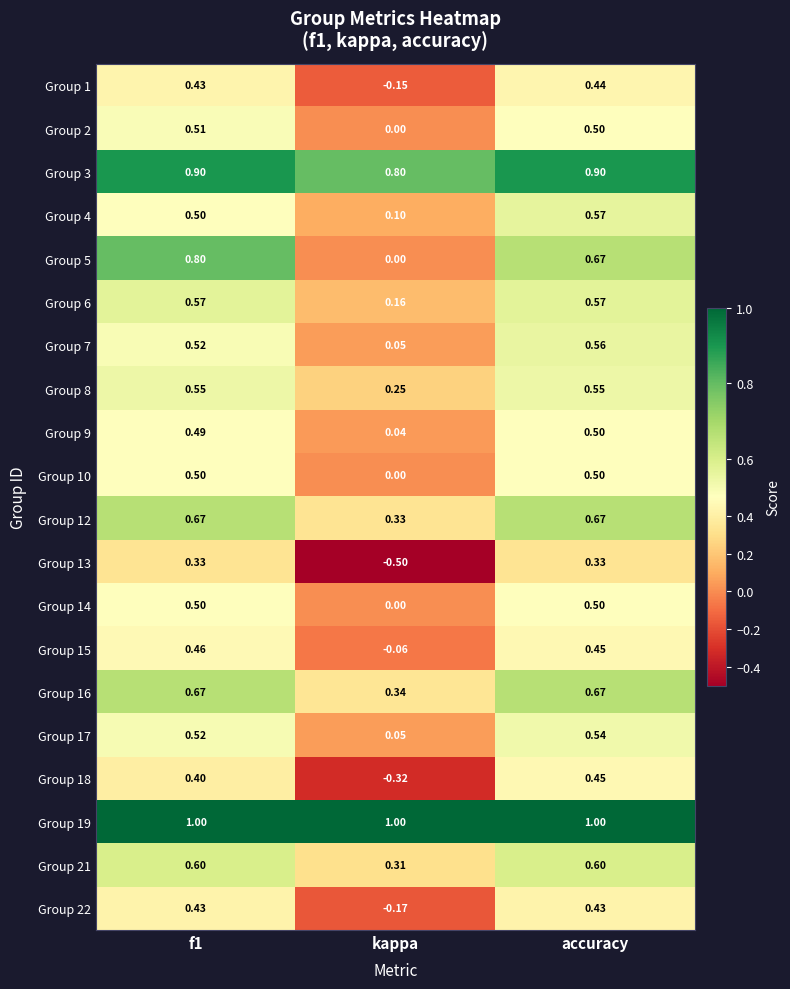

Where is Group 4 nearest to the value 0?

kappa